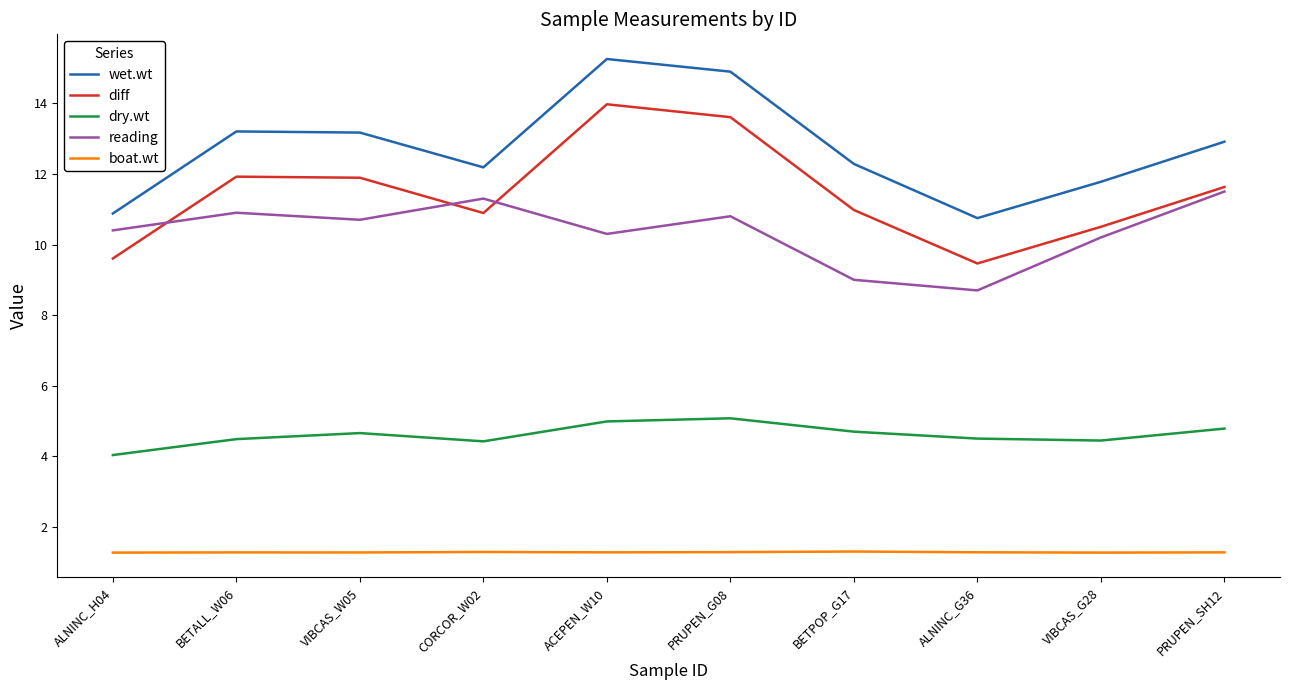

What are all the series names shown in the legend?

wet.wt, diff, dry.wt, reading, boat.wt